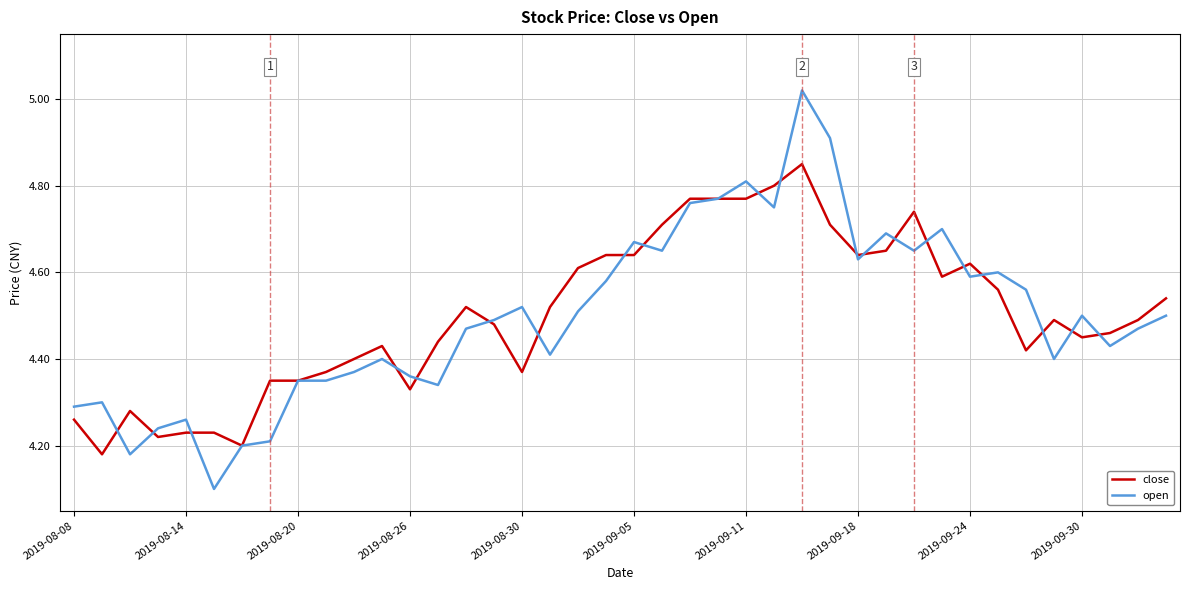

Which series has the largest range (max minus min)?

open